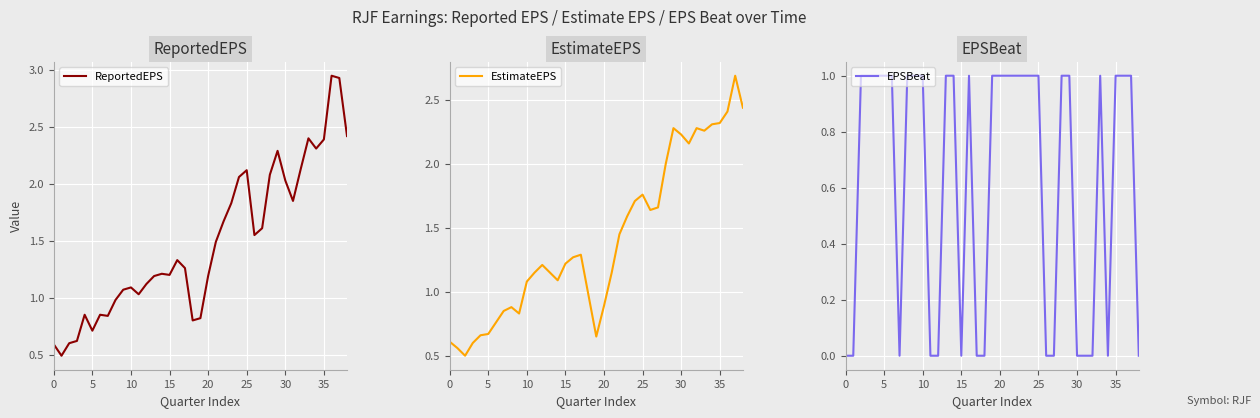

True or false: EstimateEPS has a value of 1.1 at 29.

False